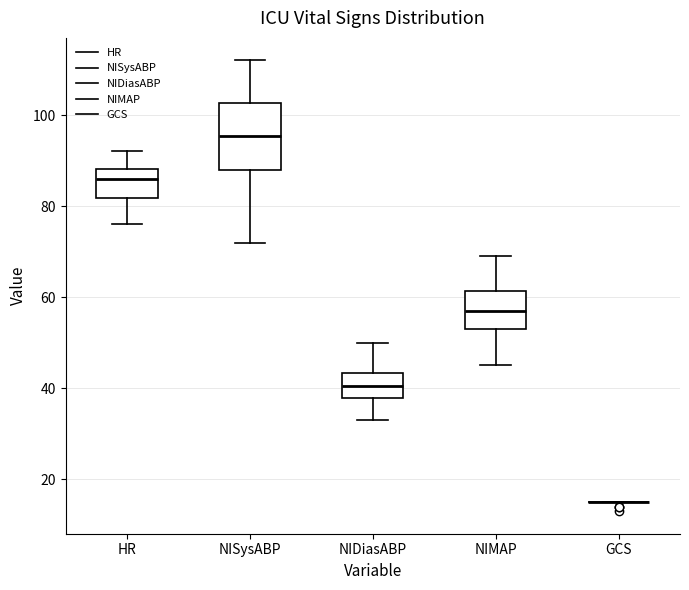

Comparing the boxes themselves (not the whiskers), which one is the tallest?

NISysABP